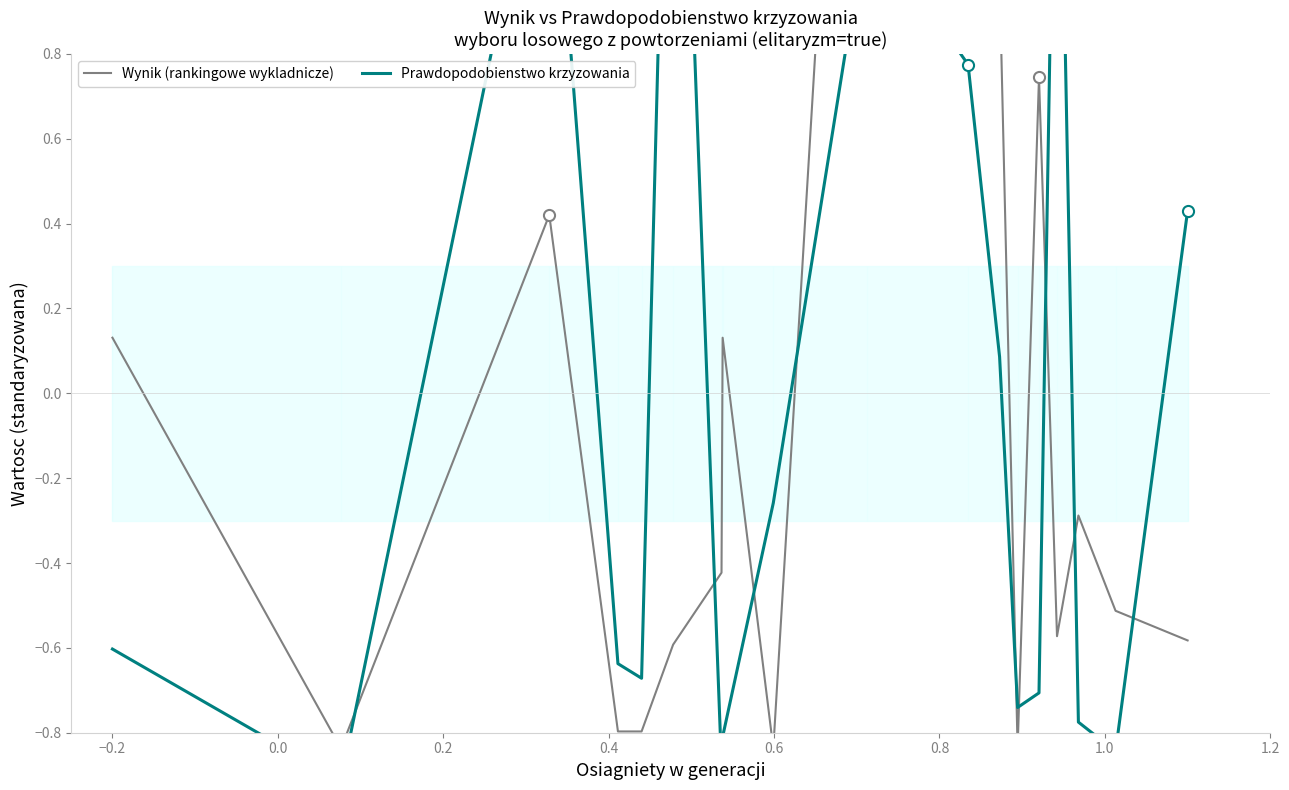

How many negative values does the Prawdopodobienstwo krzyzowania series have?

11